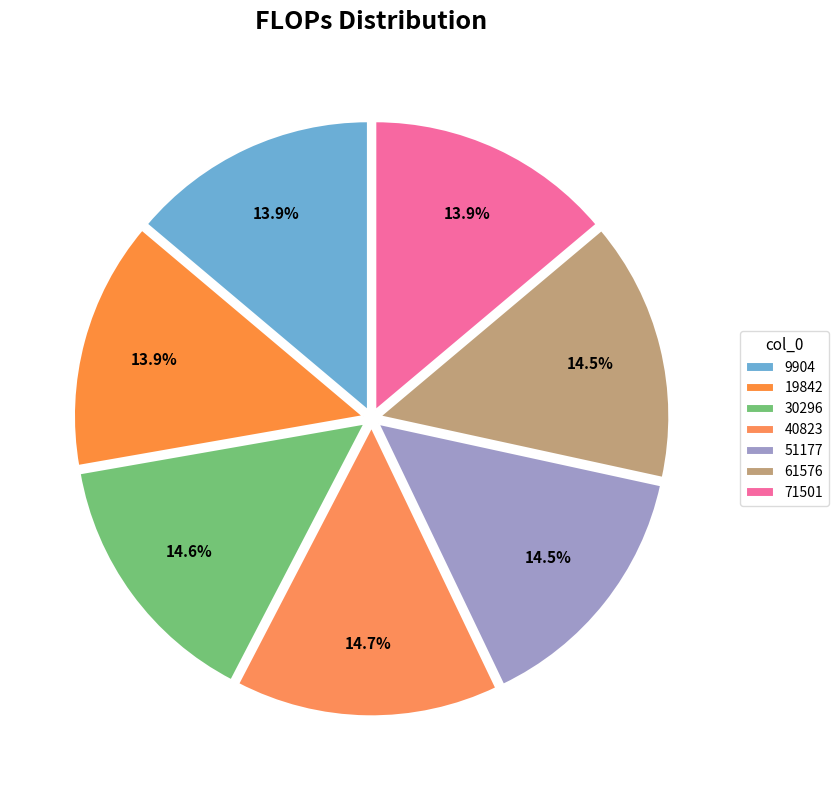

How many segments does this pie chart have?

7